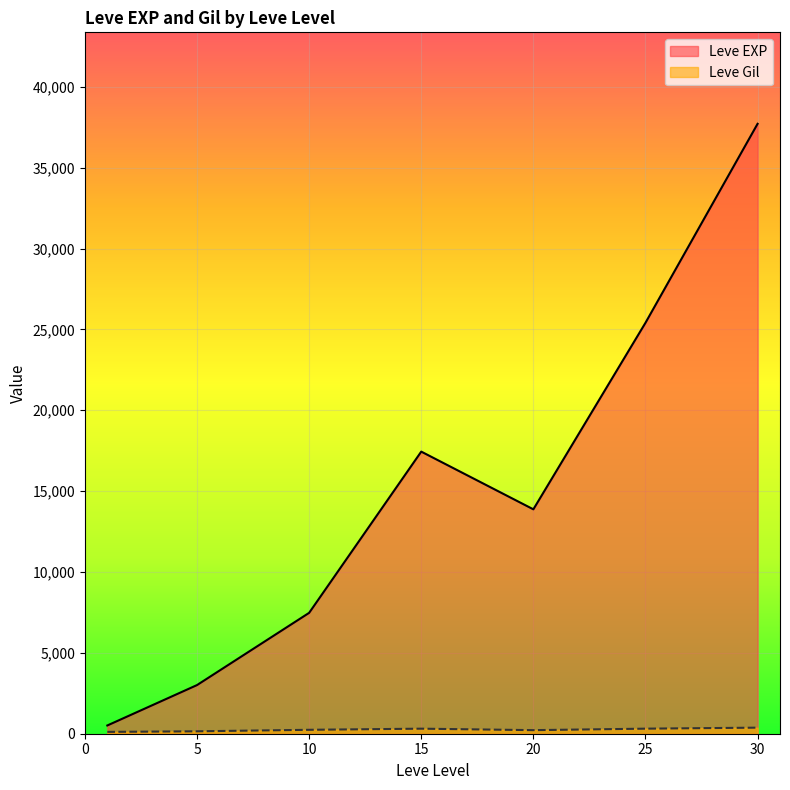

At which category is the sum across all series the highest?

30